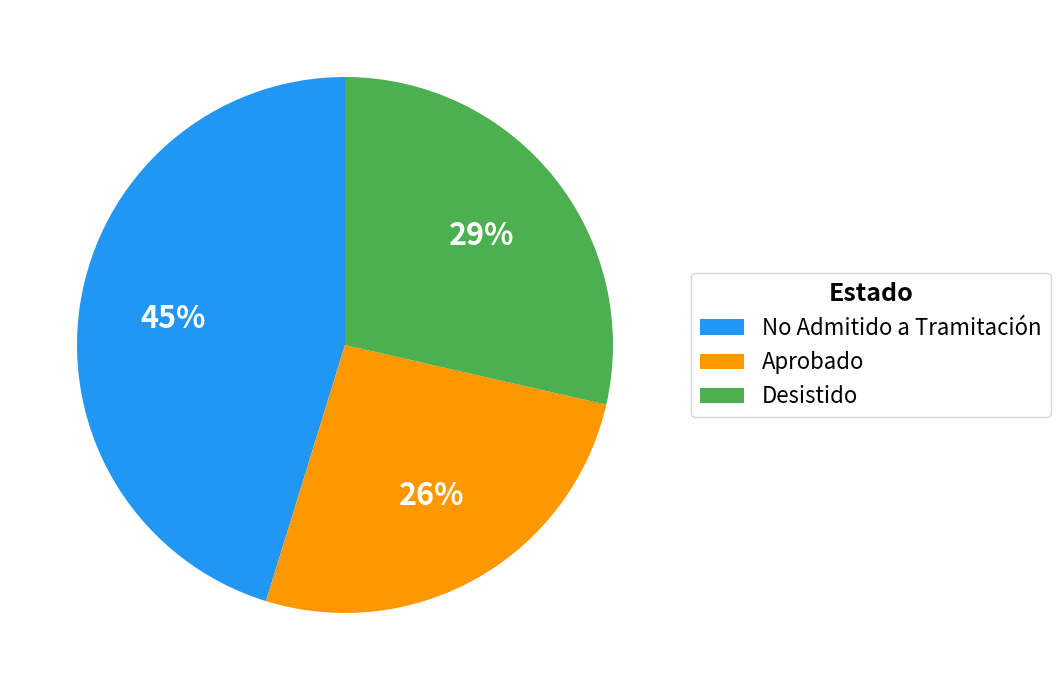

How many segments does this pie chart have?

3